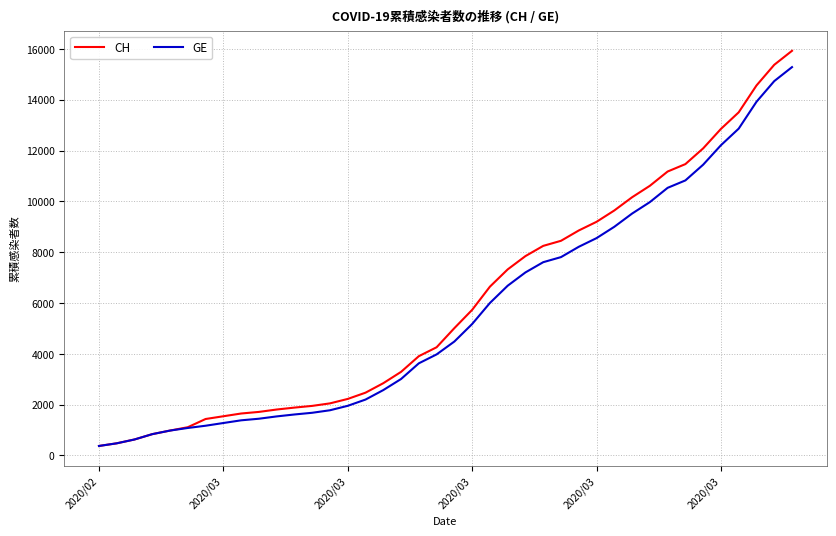

How many categories are shown in the chart?

40